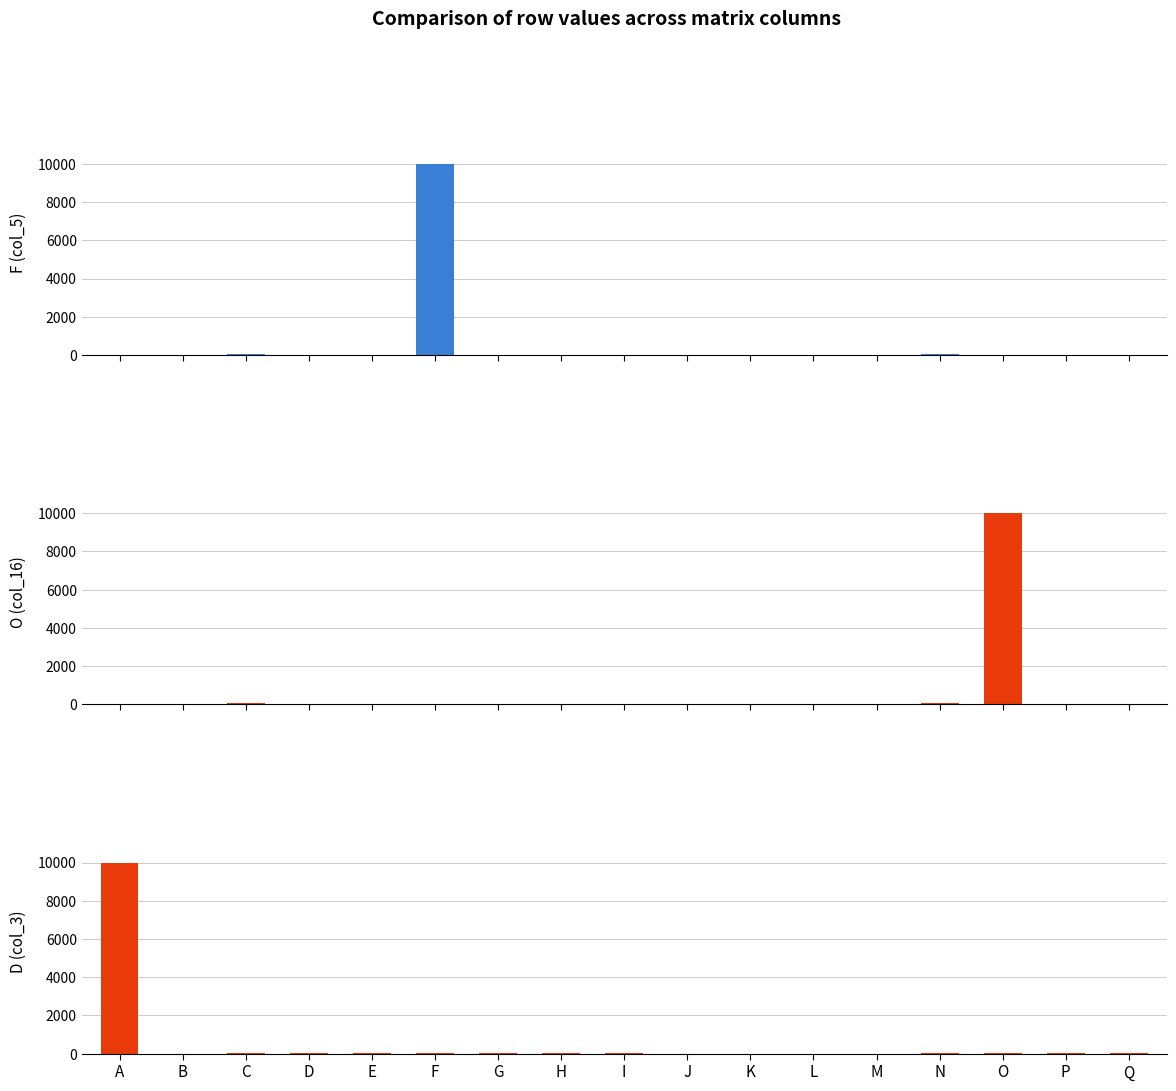

What is the spread (max minus min) of values at H?

3